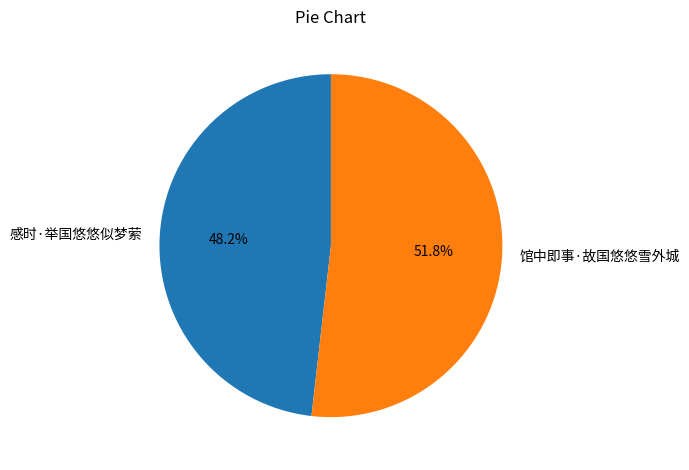

Which category accounts for the majority?

馆中即事·故国悠悠雪外城